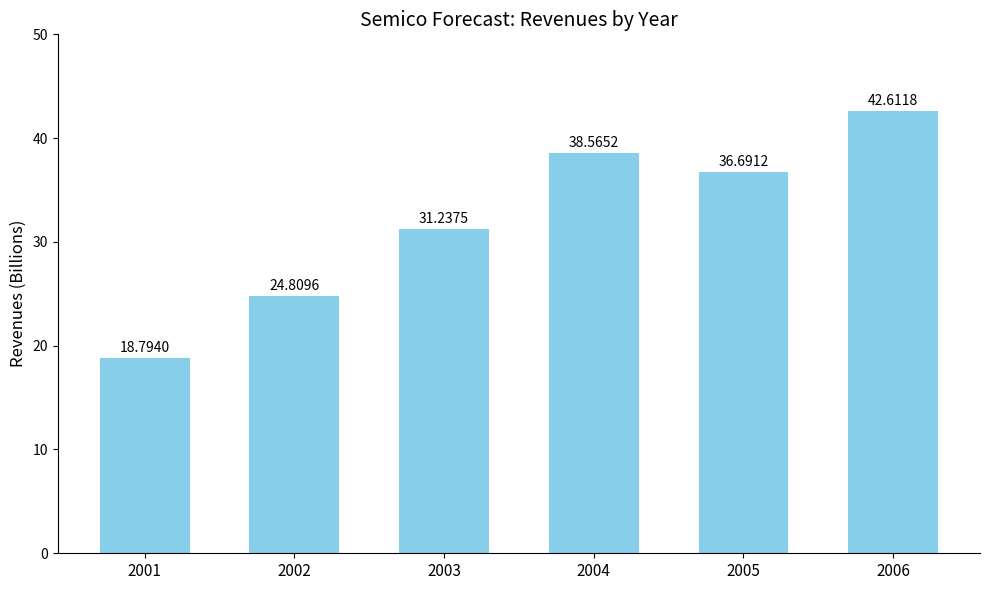

Reading left to right, list all the values displayed in this chart.

2001=18.8	2002=24.8	2003=31.2	2004=38.6	2005=36.7	2006=42.6